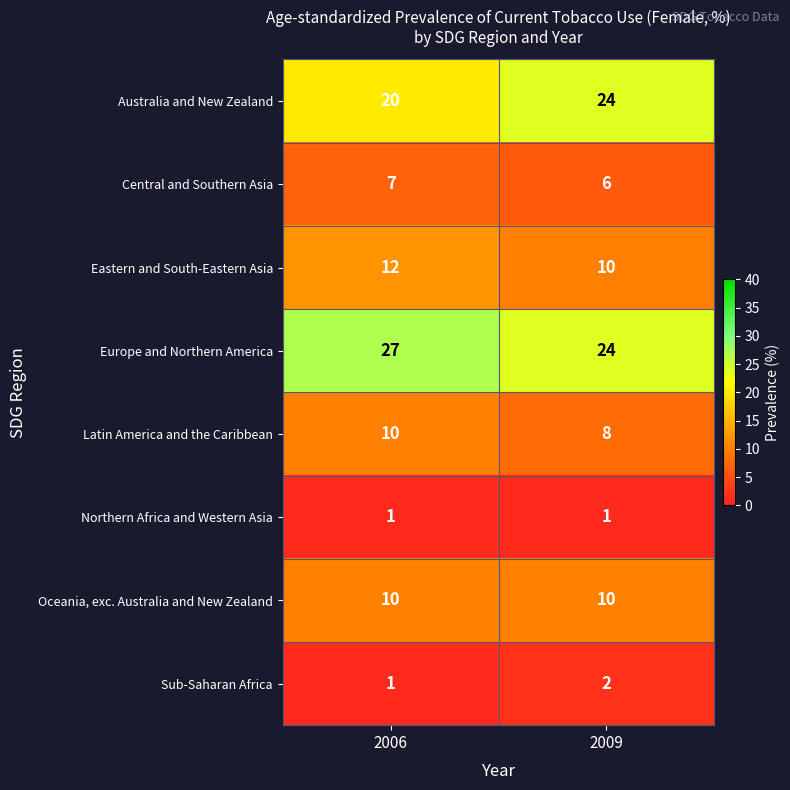

List the labels in order of Europe and Northern America value, smallest first.

2009, 2006